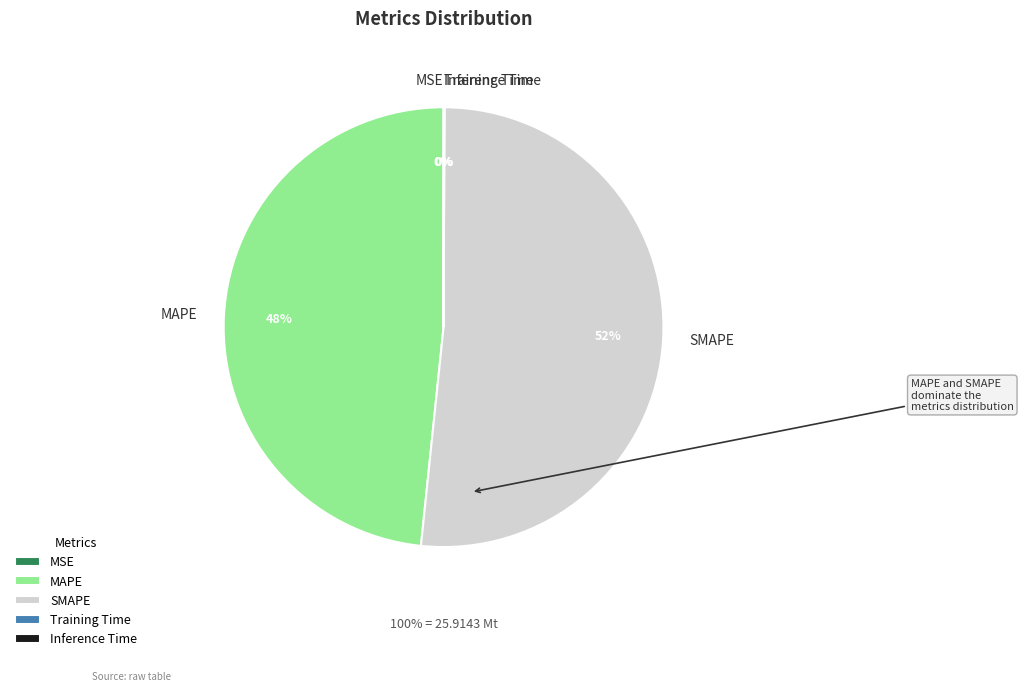

What portion of the pie excludes MSE?

100.0%